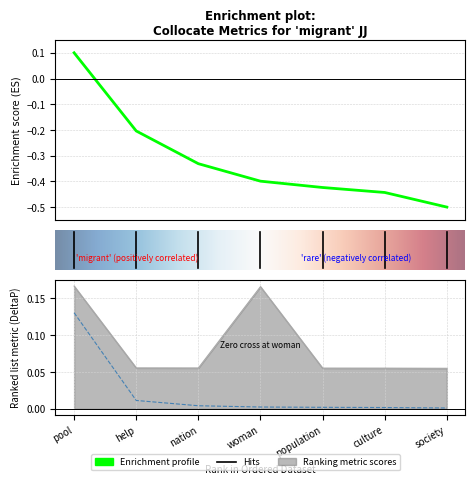

True or false: DeltaP1 has a value of 0.0 at help.

True